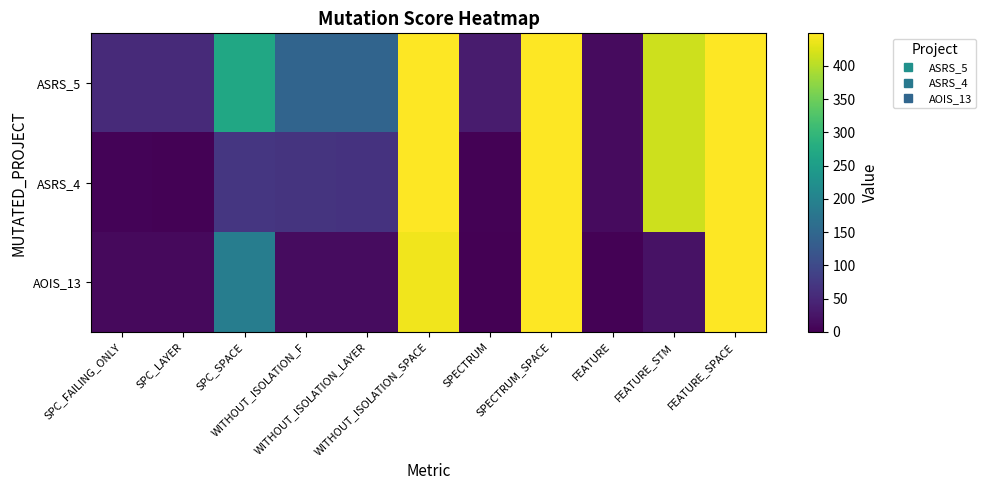

What is the maximum value shown in the chart?

449